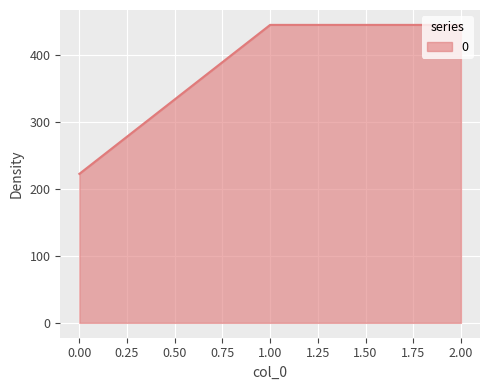

Read the value at 0.00.

222.2